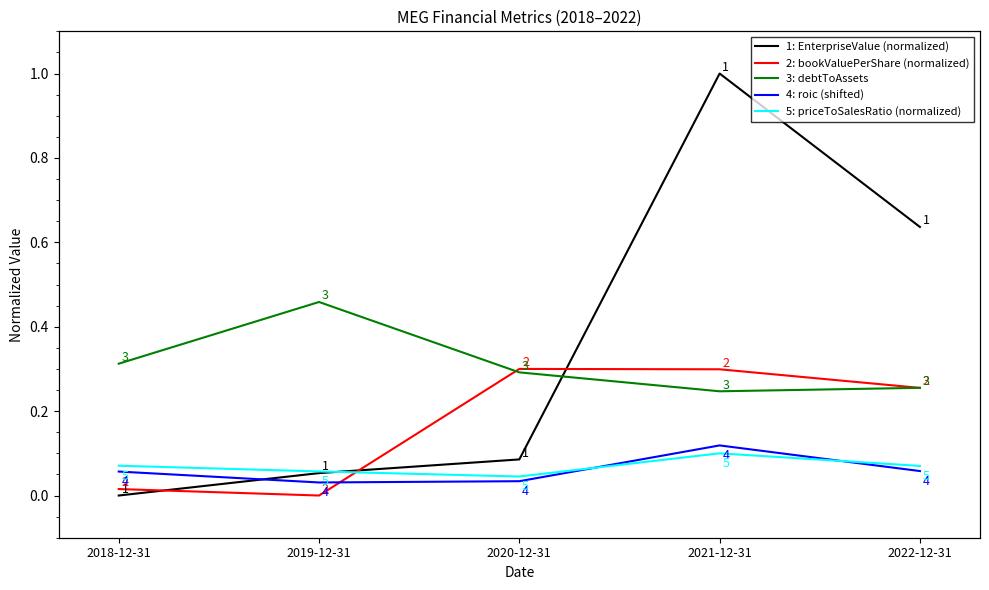

List the labels in order of 5: priceToSalesRatio (normalized) value, largest first.

2021-12-31, 2018-12-31, 2022-12-31, 2019-12-31, 2020-12-31